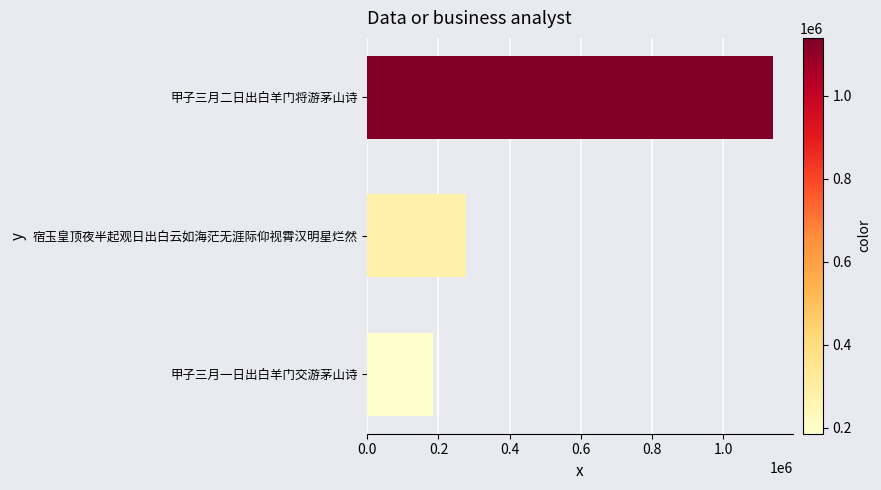

The value at 甲子三月一日出白羊门交游茅山诗 is 185591. True or false?

True